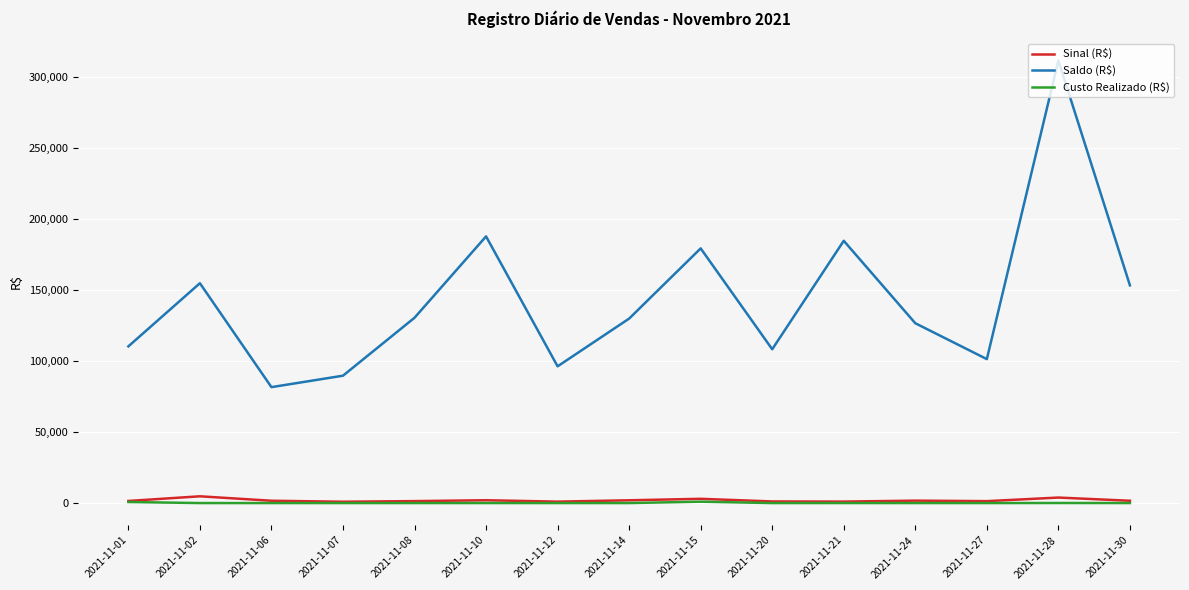

The Saldo (R$) series shows 184553.0 at 2021-11-21. True or false?

True